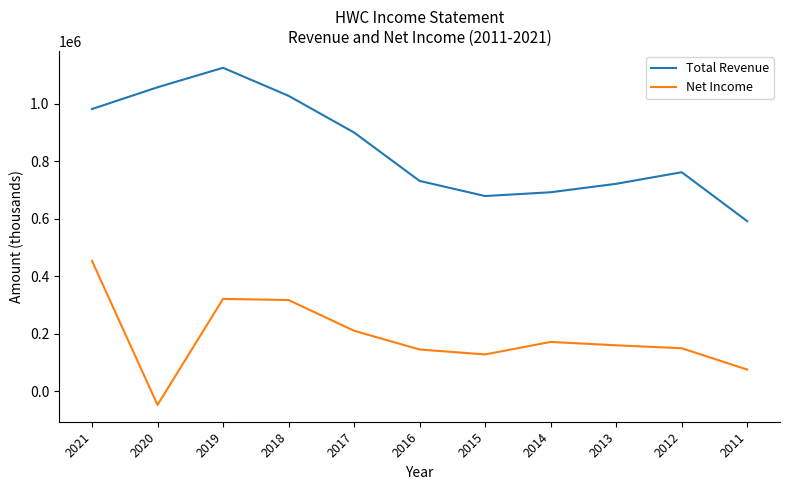

True or false: Total Revenue and Net Income cross at least once.

False